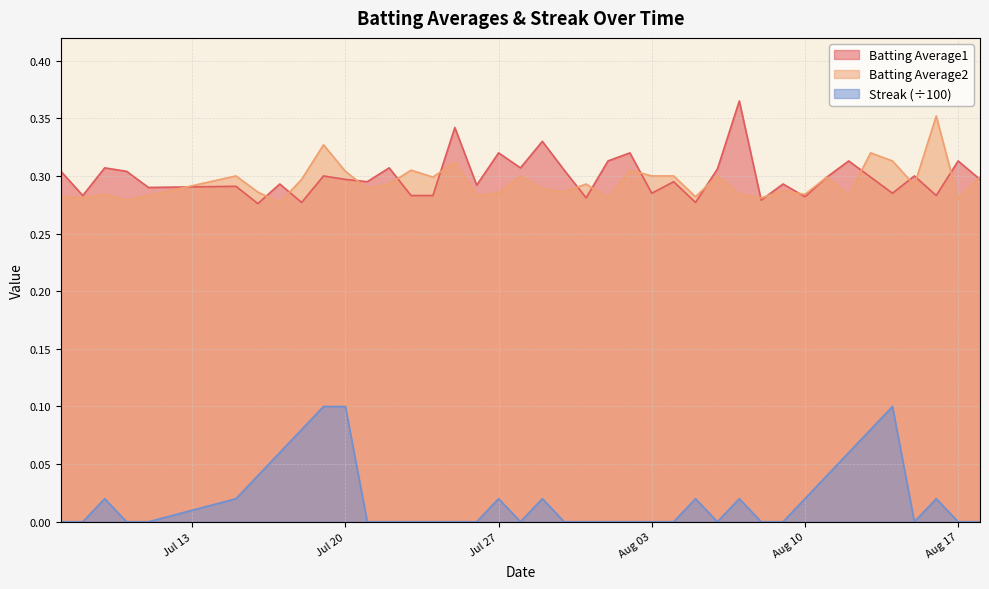

Is it true that Batting Average2 equals 0.3 at 2010-08-18?

True